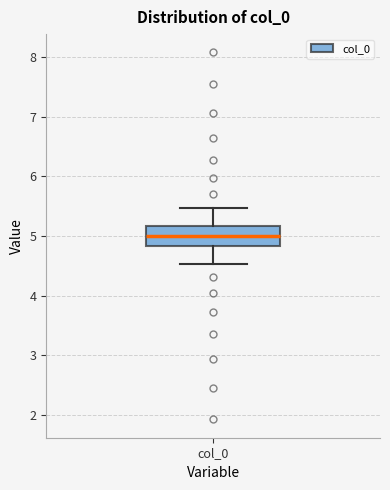

Transcribe this box plot: give where the median line is, the range the box spans, and where the two whiskers end, as read against the y-axis. The values are not printed on the chart, so give them approximately, as read against the axis.

median 5.0, box 4.8 to 5.2, whiskers 4.5 to 5.5